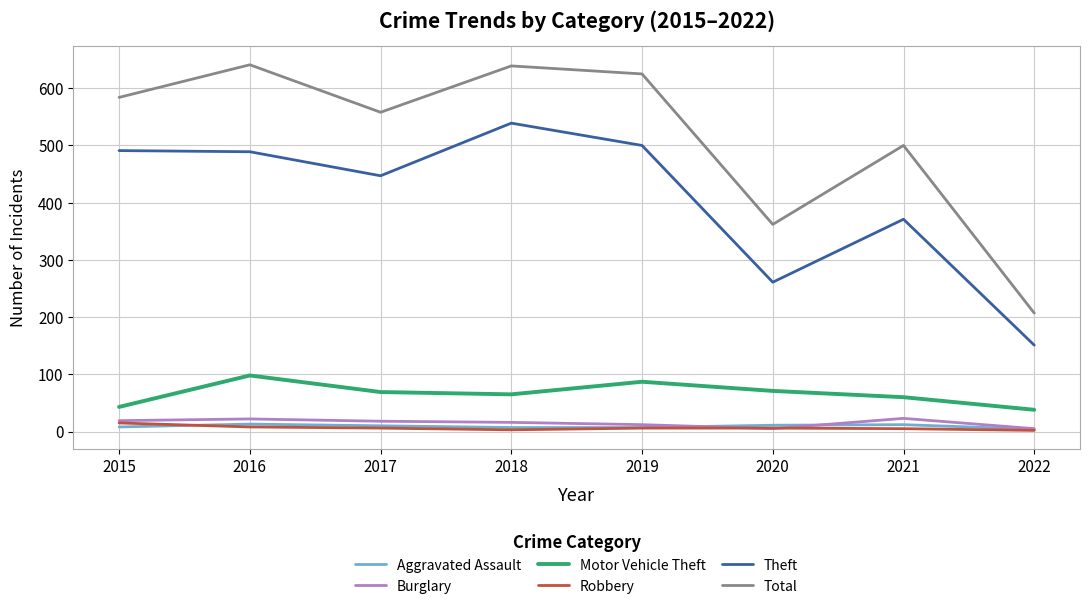

What is the total value across all series at 2020?

716